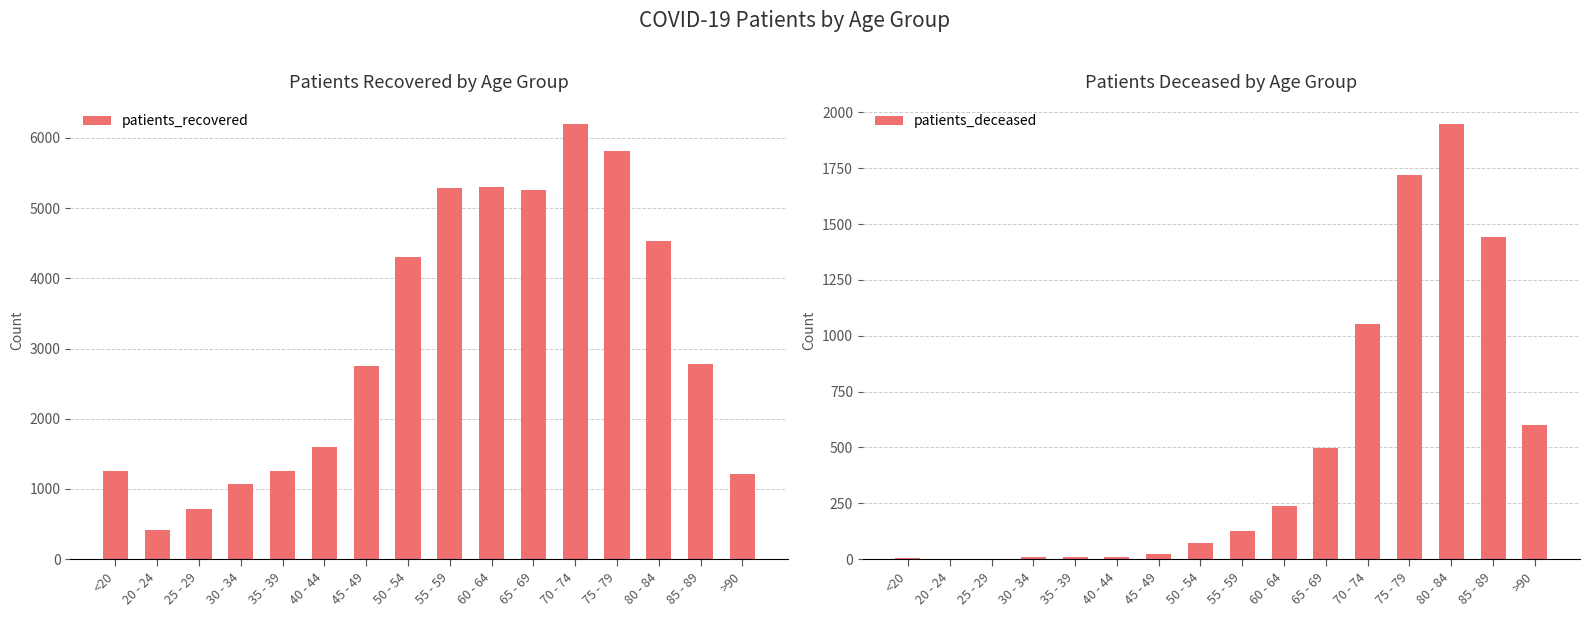

What is the maximum value for patients_recovered?

6202